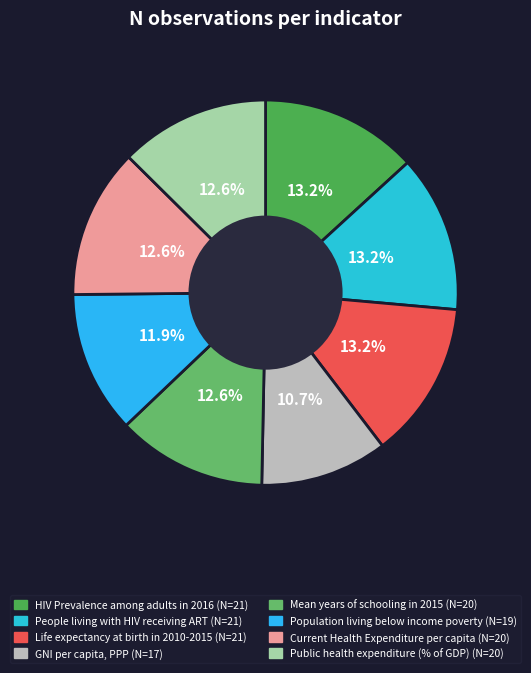

What percentage do People living with HIV receiving ART and GNI per capita, PPP together represent?

23.9%